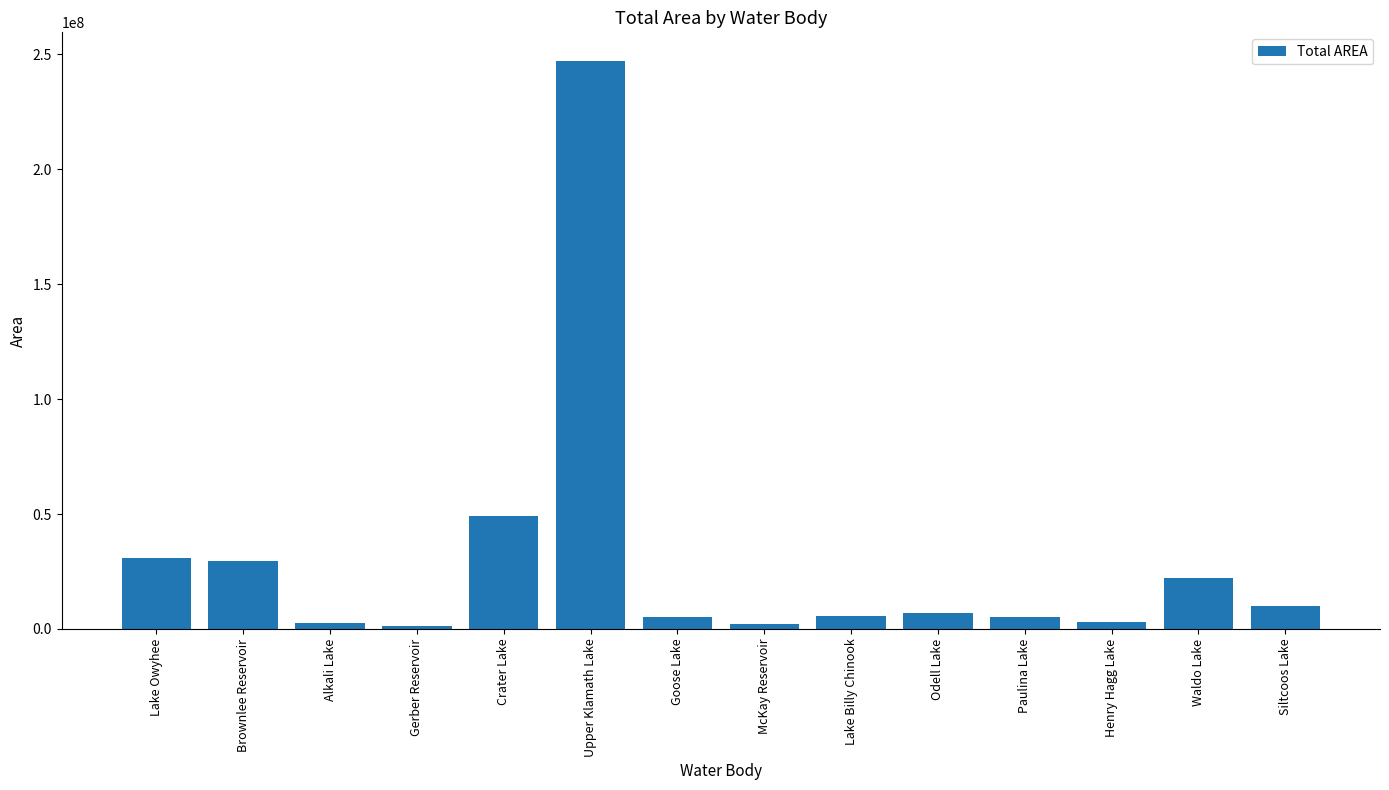

What position from the left is McKay Reservoir?

8